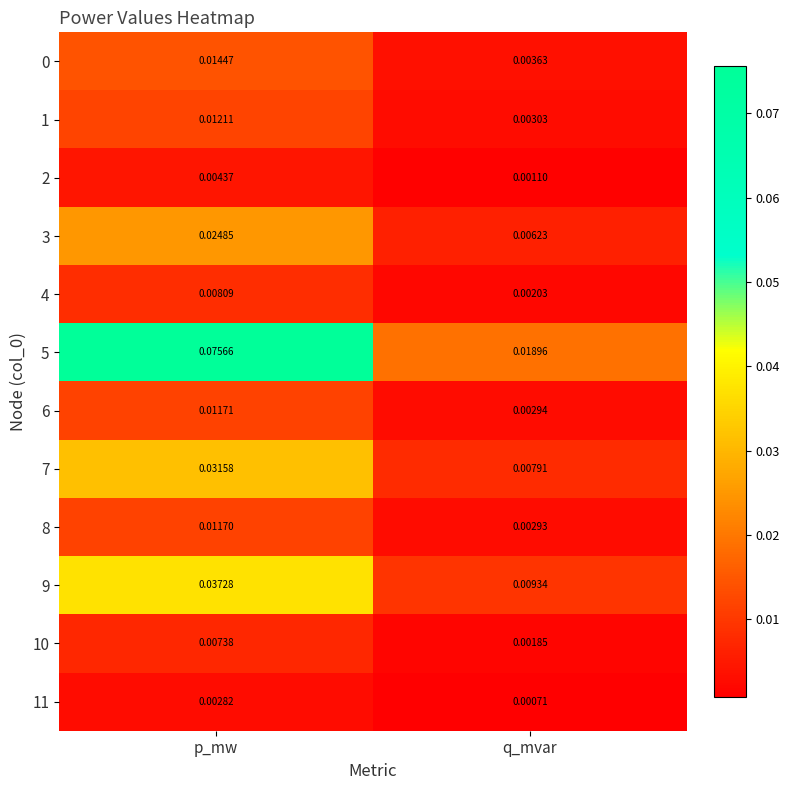

Is the value of 9 at q_mvar greater than the value of 4 at q_mvar?

Yes